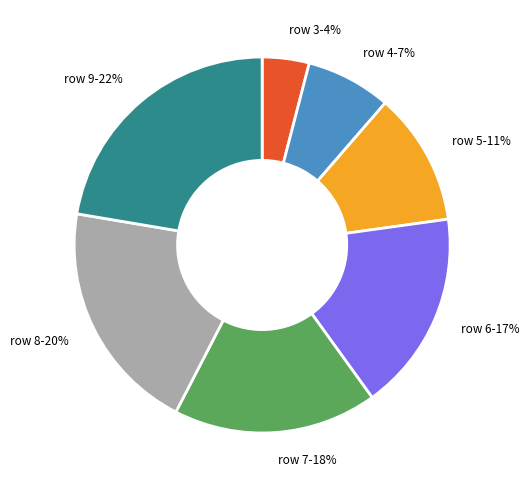

To the nearest percent, what is the difference between the largest and smallest slice percentages?

18%